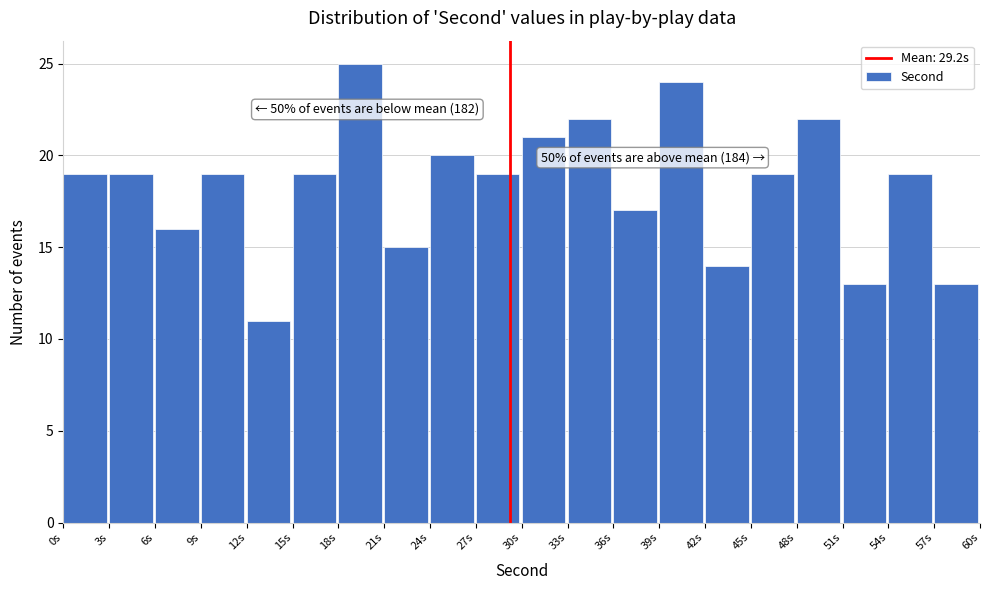

Which range on the x-axis has the tallest bar?

18 to 21